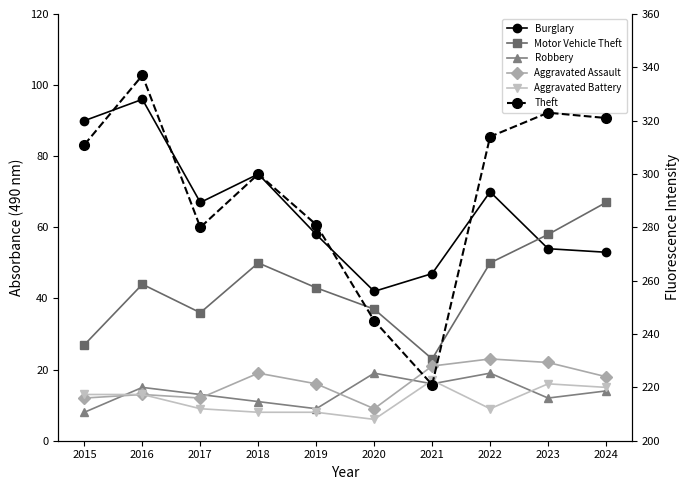

Where is the first local maximum for Robbery?

2016